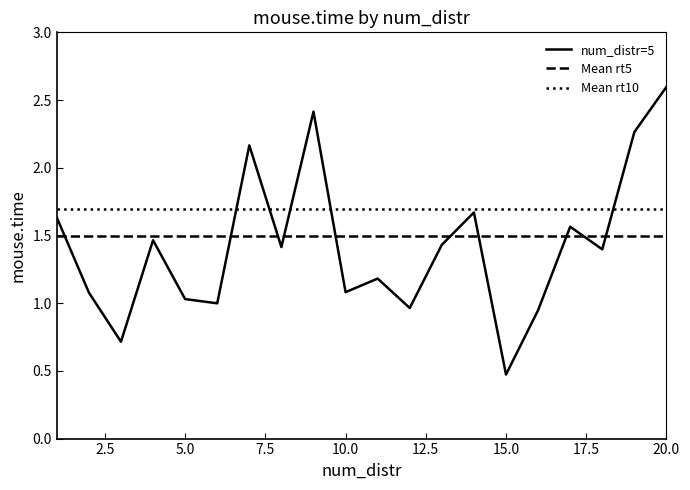

True or false: Mean rt5 and Mean rt10 intersect in this chart.

False